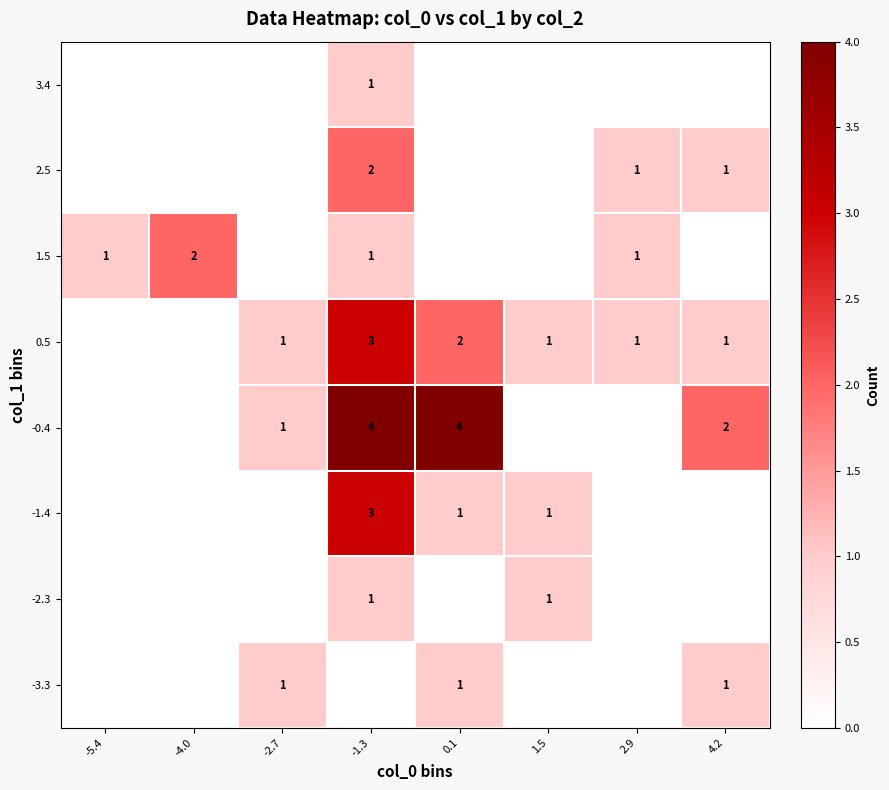

Which has a higher value, -5.4 or -2.7?

-2.7